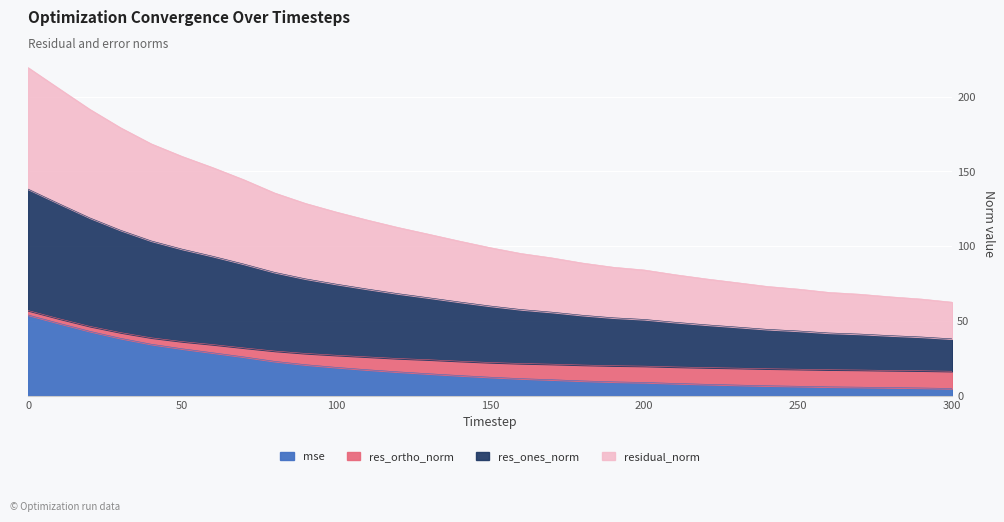

What is the maximum value for mse?

54.0